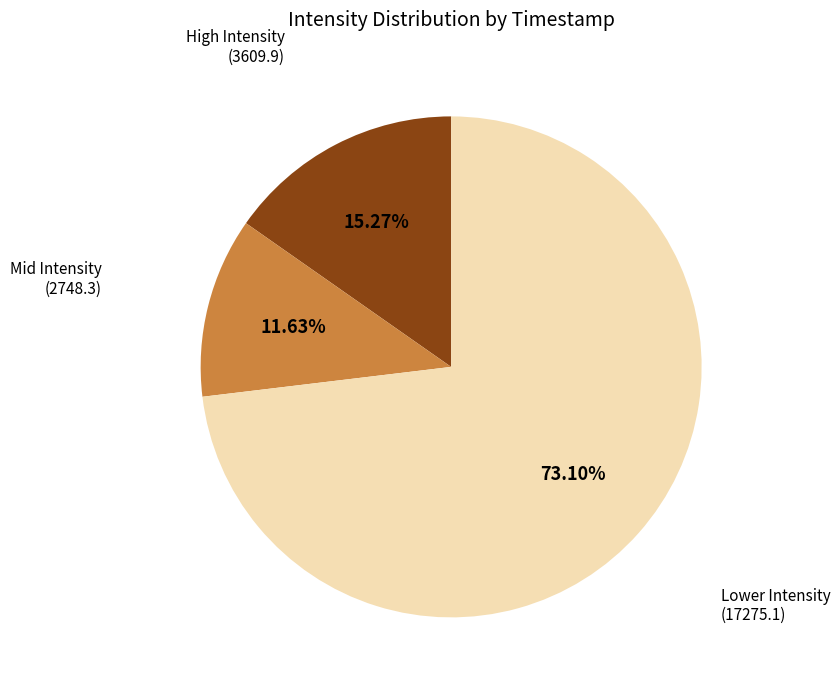

What is the largest slice in the pie chart?

Lower Intensity (17275.1)